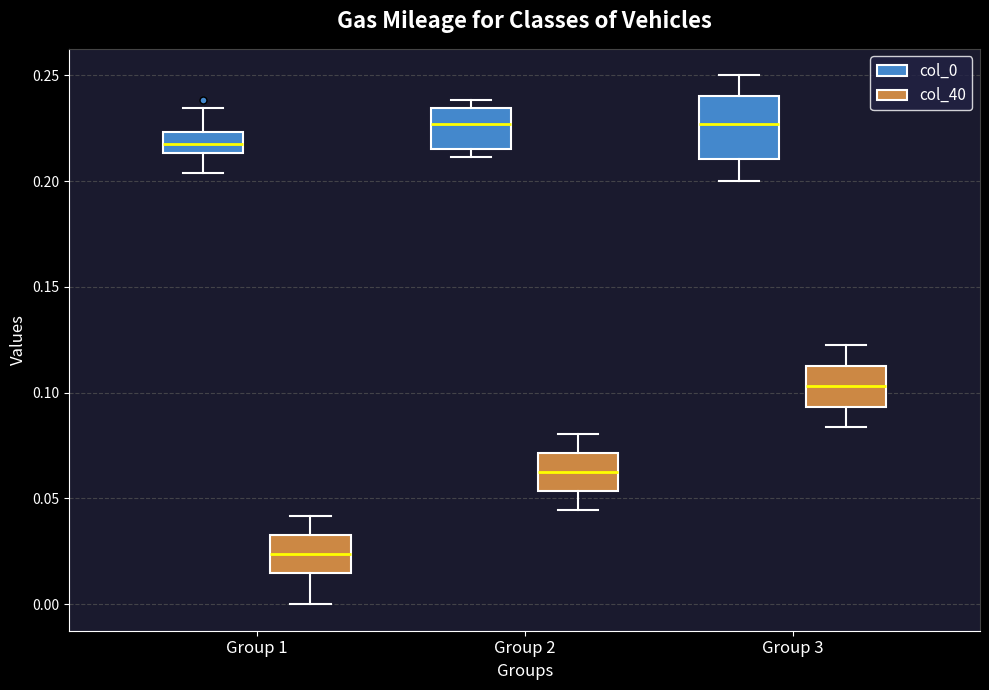

Where does the median line of the box for Group 1 (col_40) sit on the y-axis? The values are not printed on the chart, so give them approximately, as read against the axis.

0.025